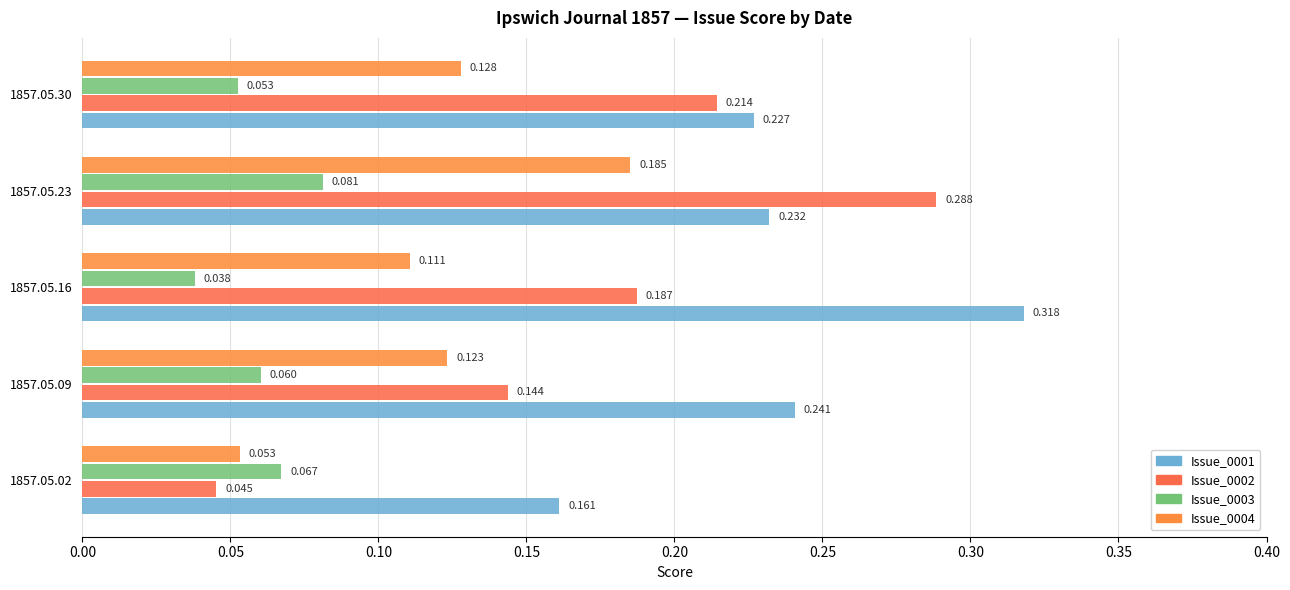

How many series are shown in this chart?

4